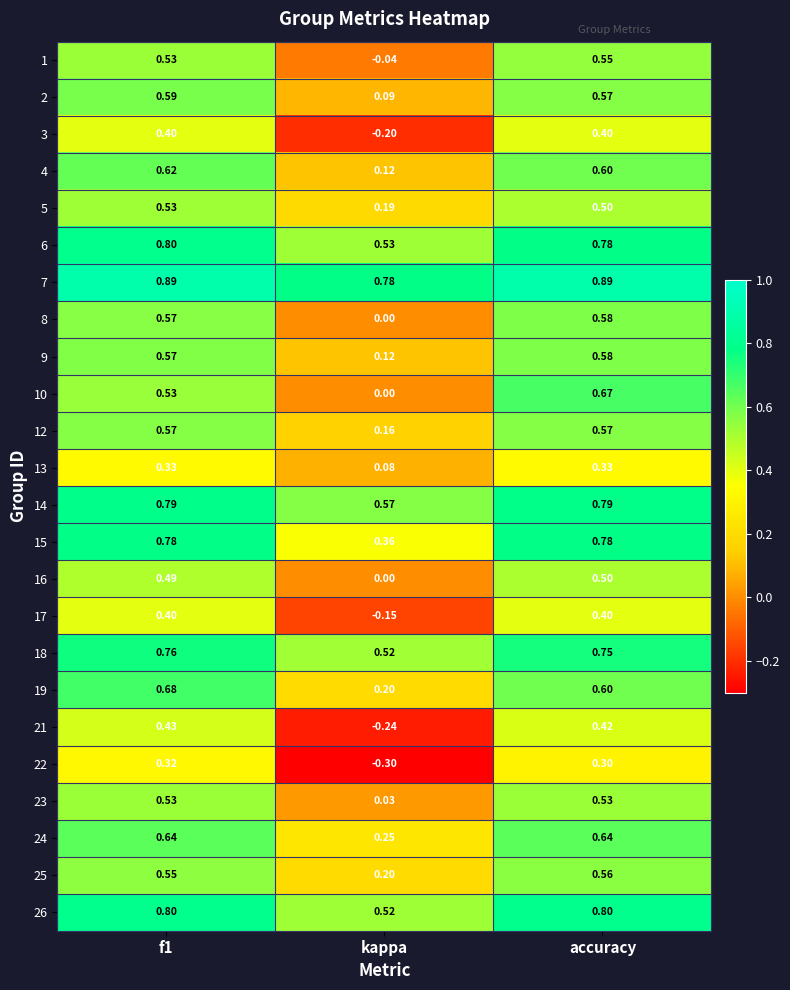

At which label is 13 closest to 0?

kappa